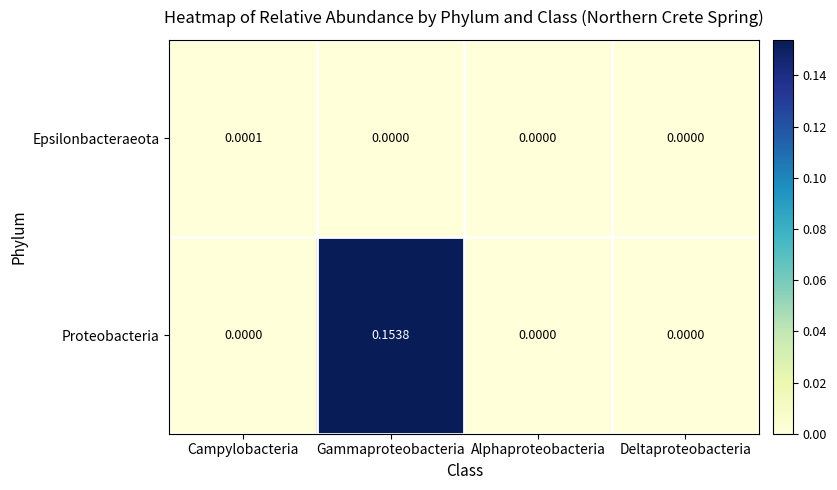

At which category is the sum across all series the highest?

Gammaproteobacteria